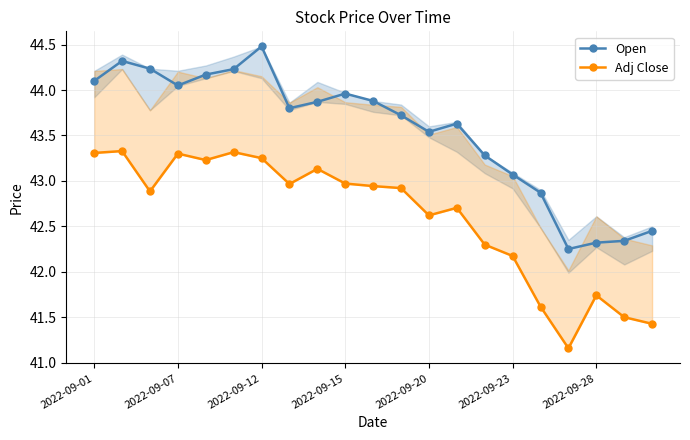

True or false: Open has more than 0 points higher than both neighbors.

True